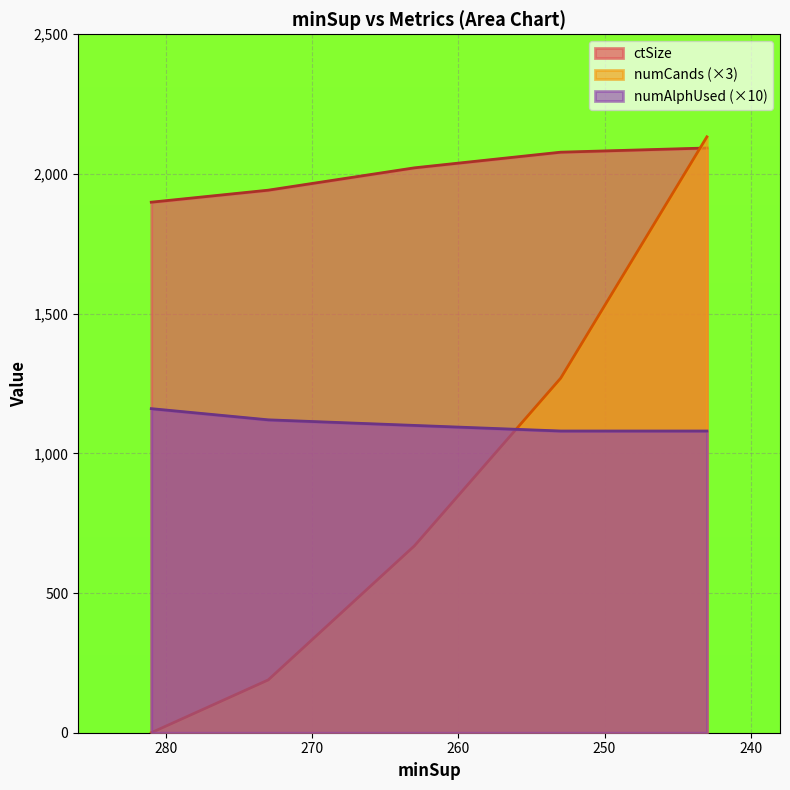

What is the total value across all series at 273?

3251